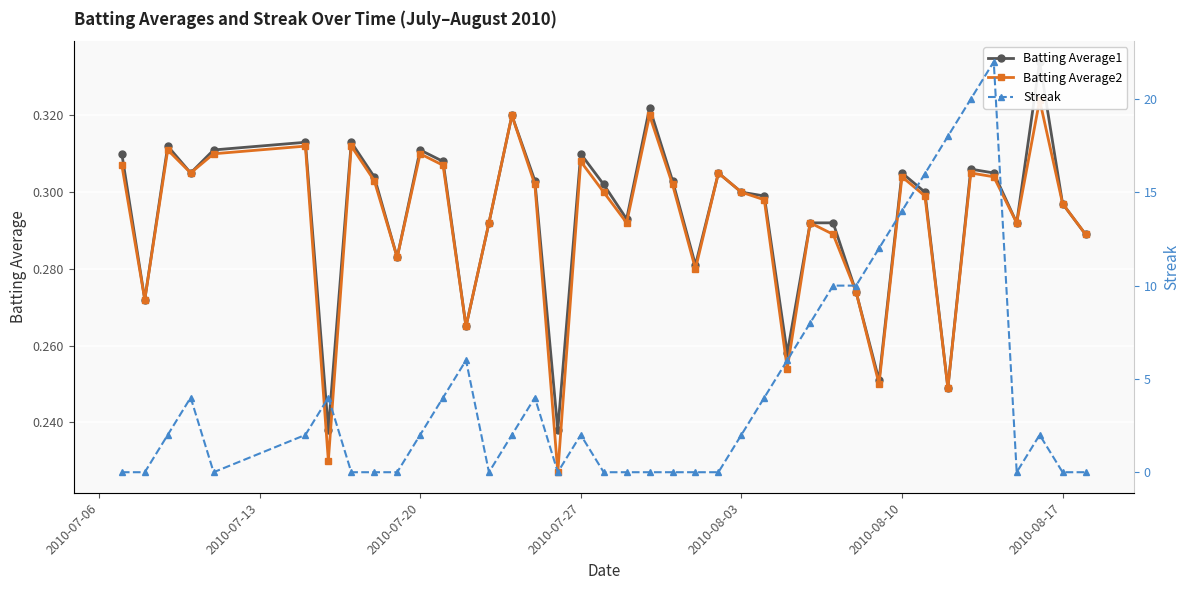

At how many categories does at least one series exceed 14?

4